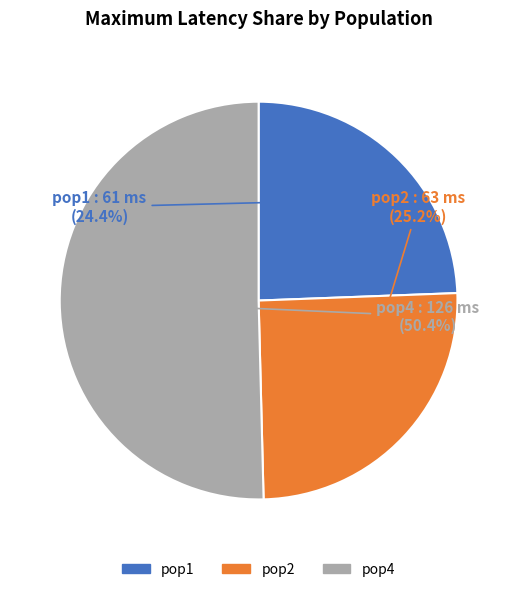

What is the largest slice in the pie chart?

pop4